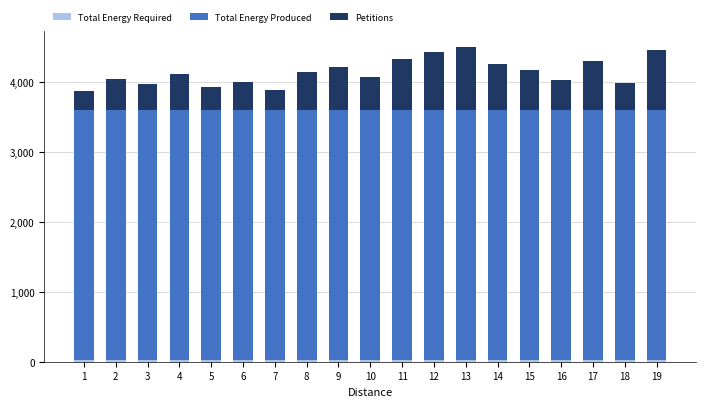

What is the approximate value of Petitions at 19, to the nearest 100?

900